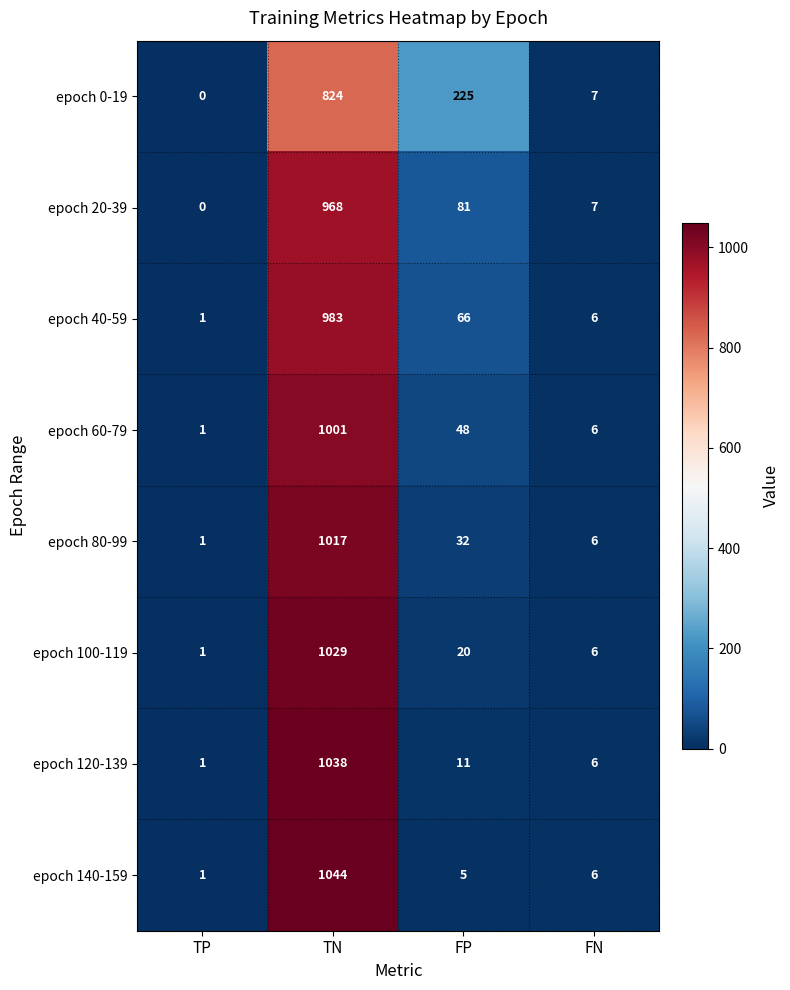

List the series in order of their peak value, highest first.

epoch 140-159, epoch 120-139, epoch 100-119, epoch 80-99, epoch 60-79, epoch 40-59, epoch 20-39, epoch 0-19